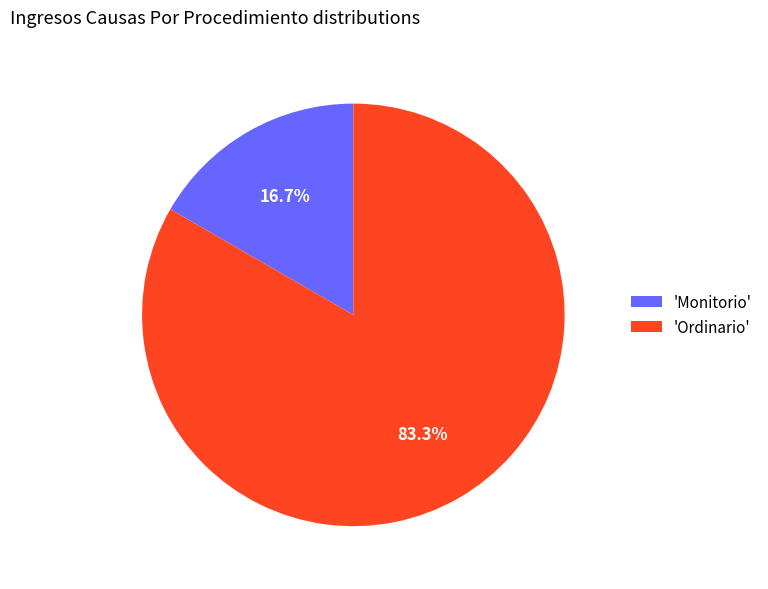

How many segments does this pie chart have?

2